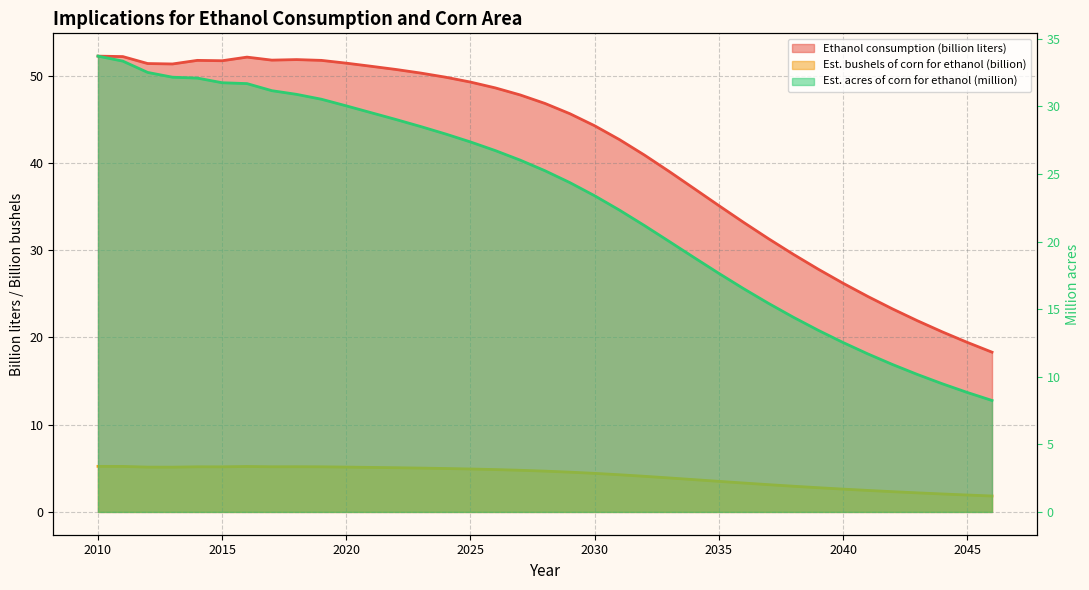

What is the maximum value for Est. acres of corn for ethanol (million)?

33.7